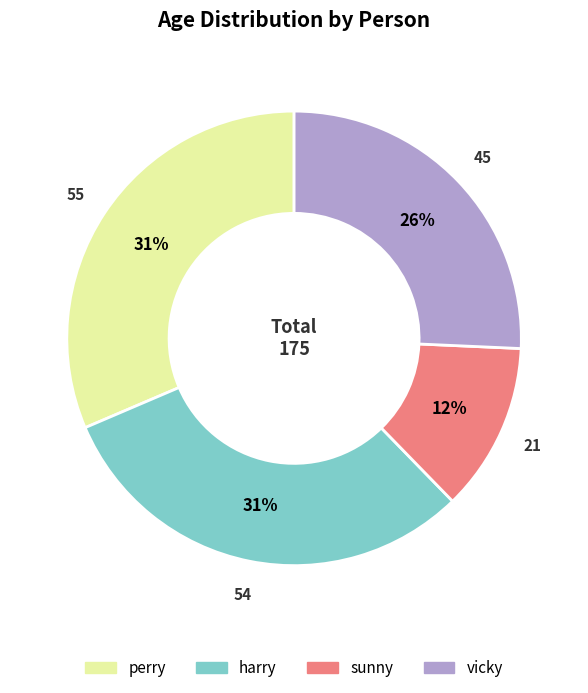

Is perry the majority of the pie?

No